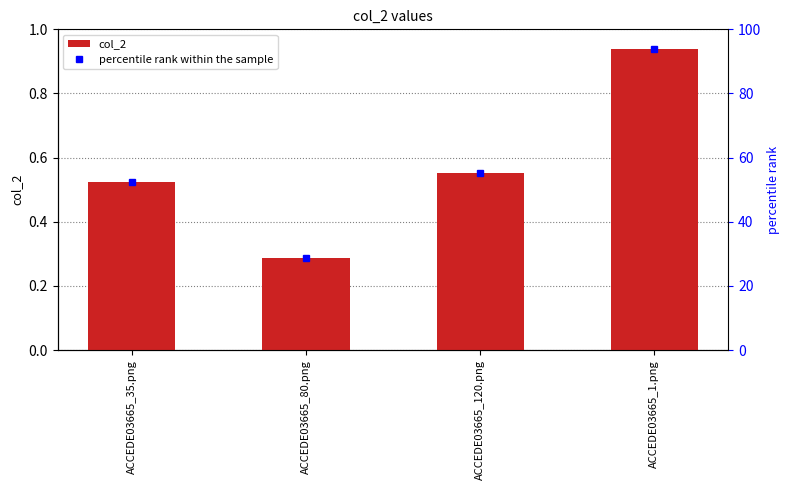

Which series changed the most between ACCEDE03665_80.png and ACCEDE03665_1.png?

percentile rank within the sample